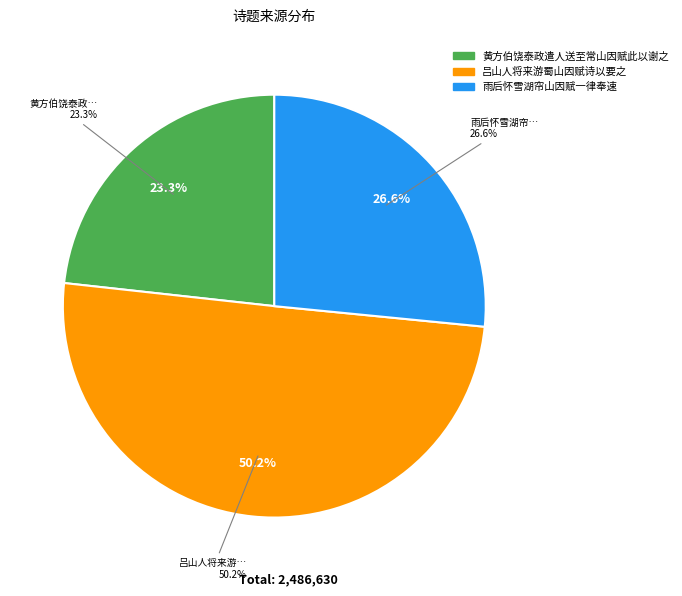

Which category has the smallest portion of the pie?

黄方伯饶泰政遣人送至常山因赋此以谢之